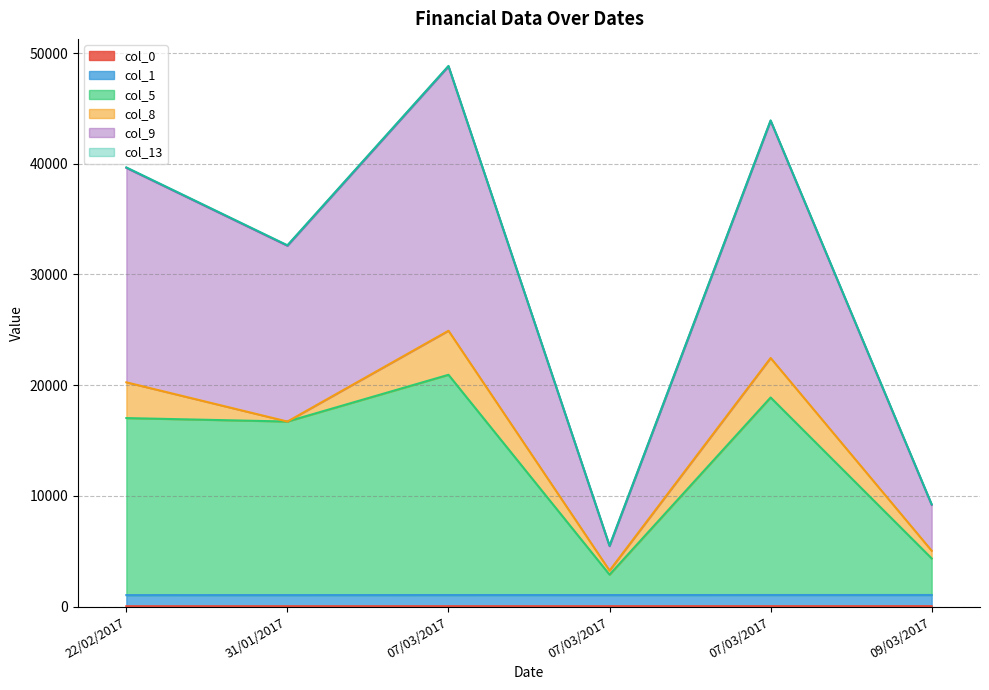

Which series has the largest total across all categories?

col_9